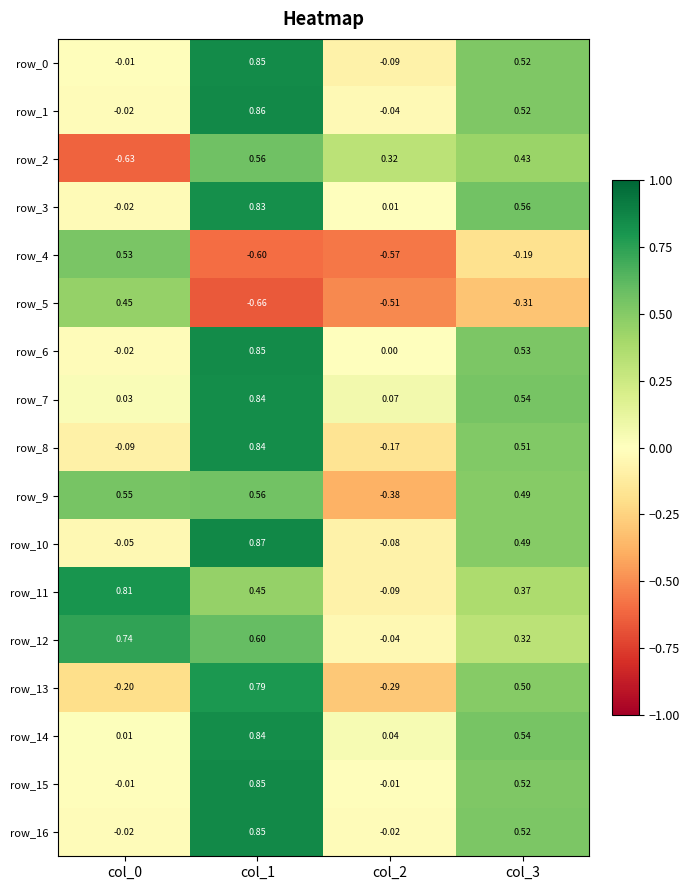

Which series changed the most between col_1 and col_2?

row_13